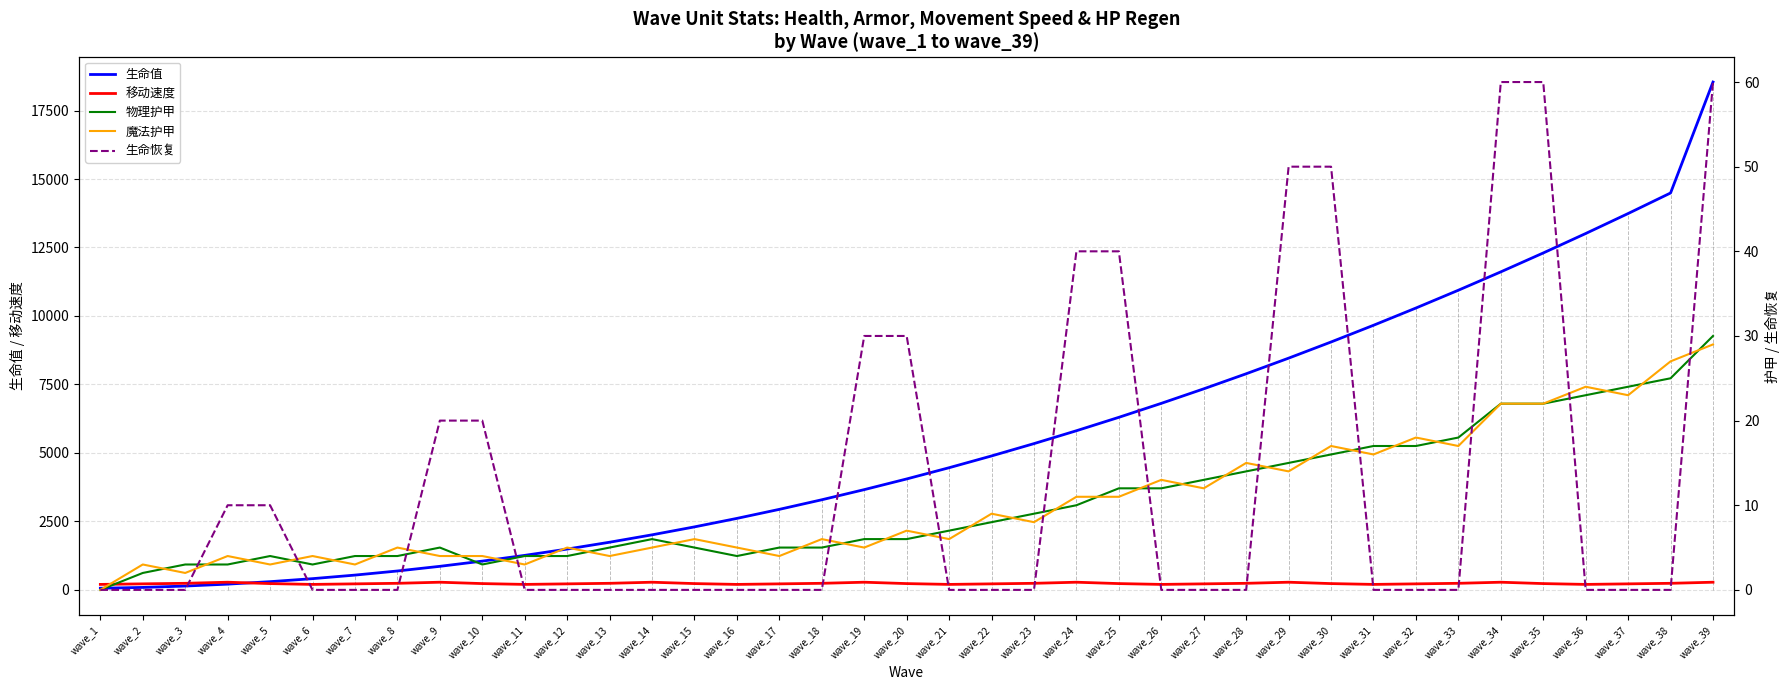

What is the value of the 移动速度 point at the 9th from the left?

280